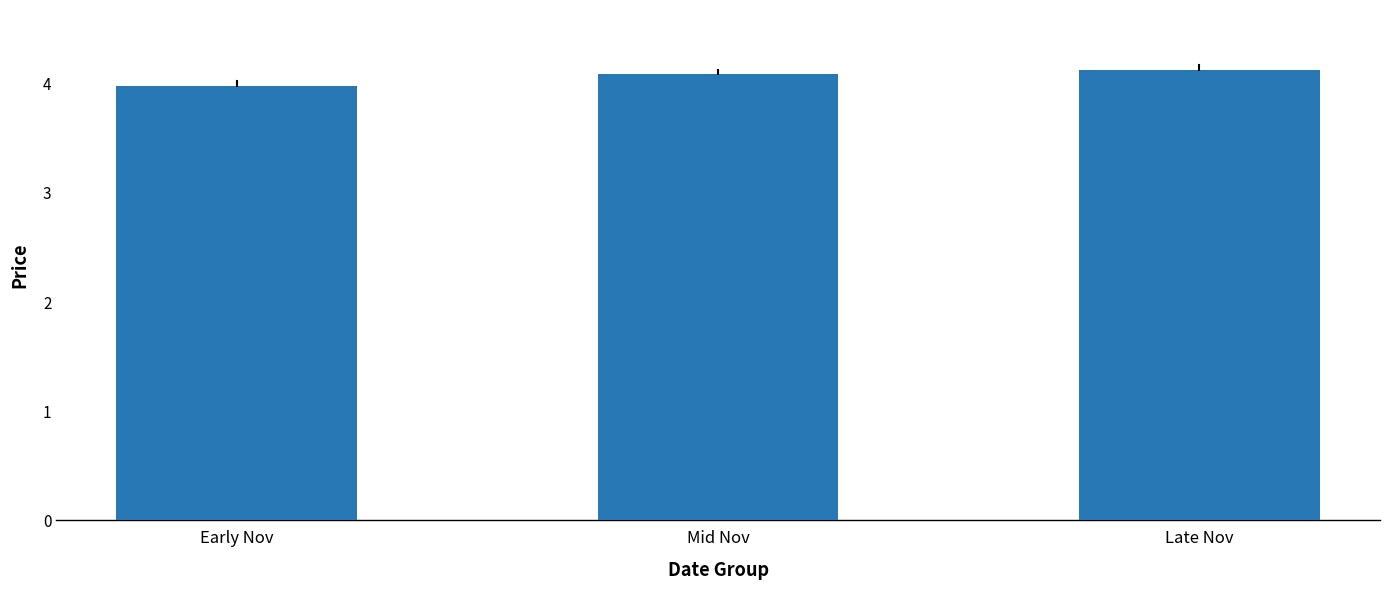

True or false: the data shows 4.1 at Mid Nov.

True